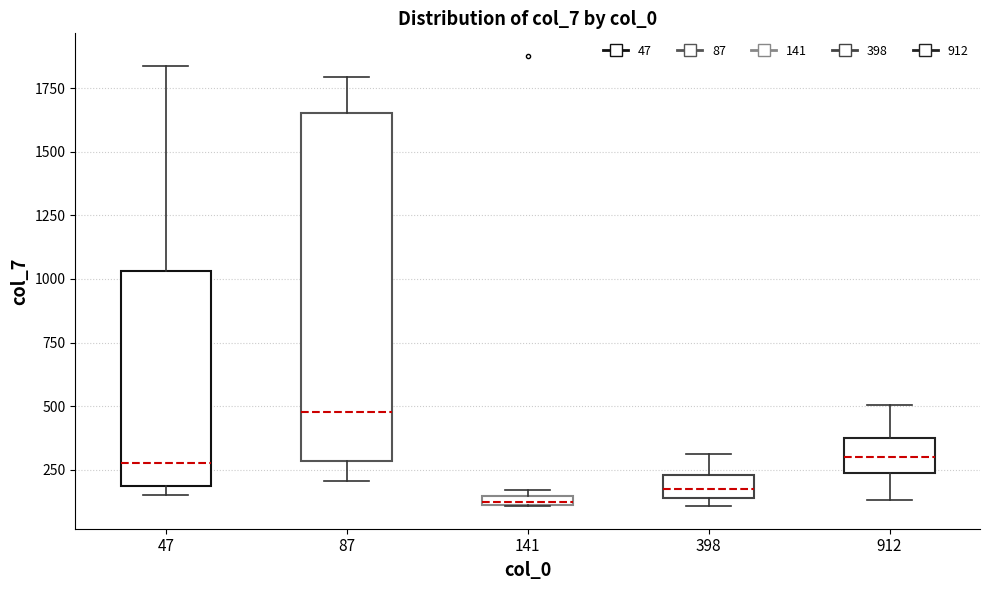

Where does the median line of the box at x = 87 sit on the y-axis? The values are not printed on the chart, so give them approximately, as read against the axis.

500